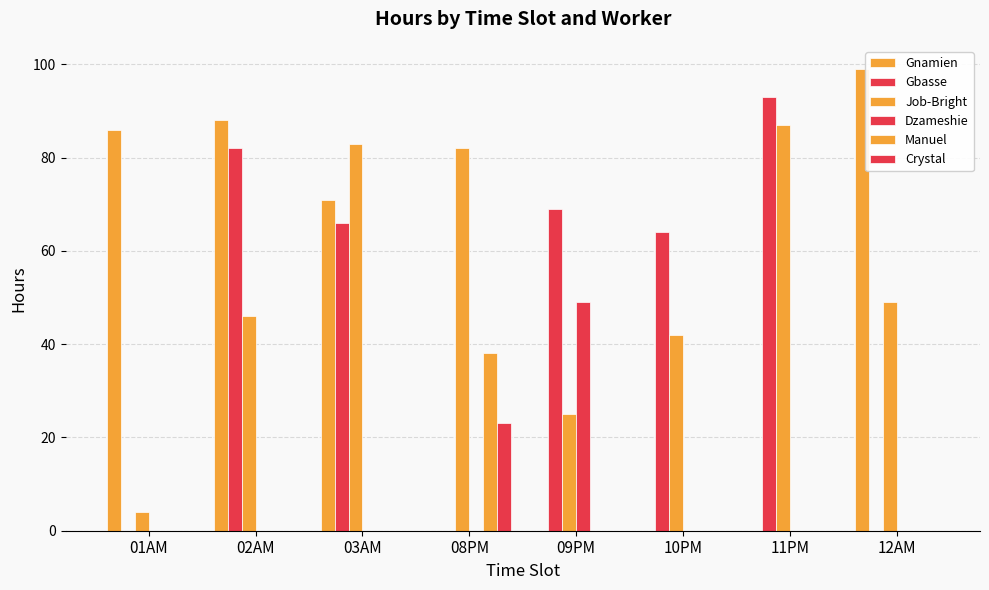

Which series has the largest total across all categories?

Job-Bright